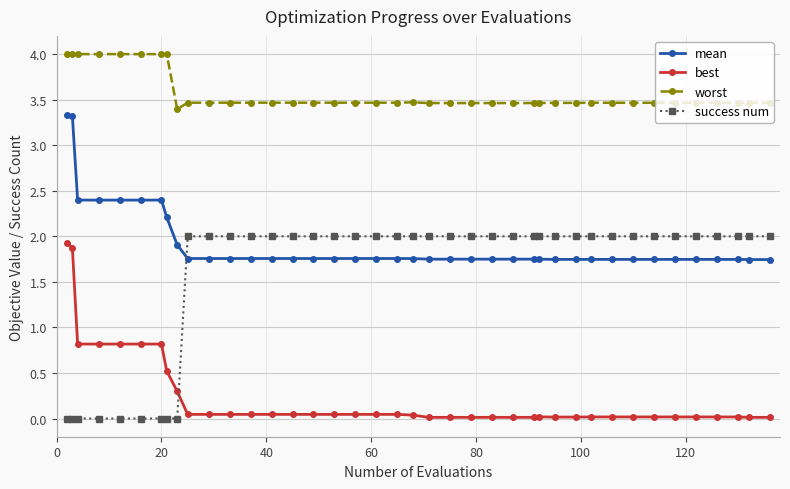

True or false: best has more than 0 interior local peaks.

True